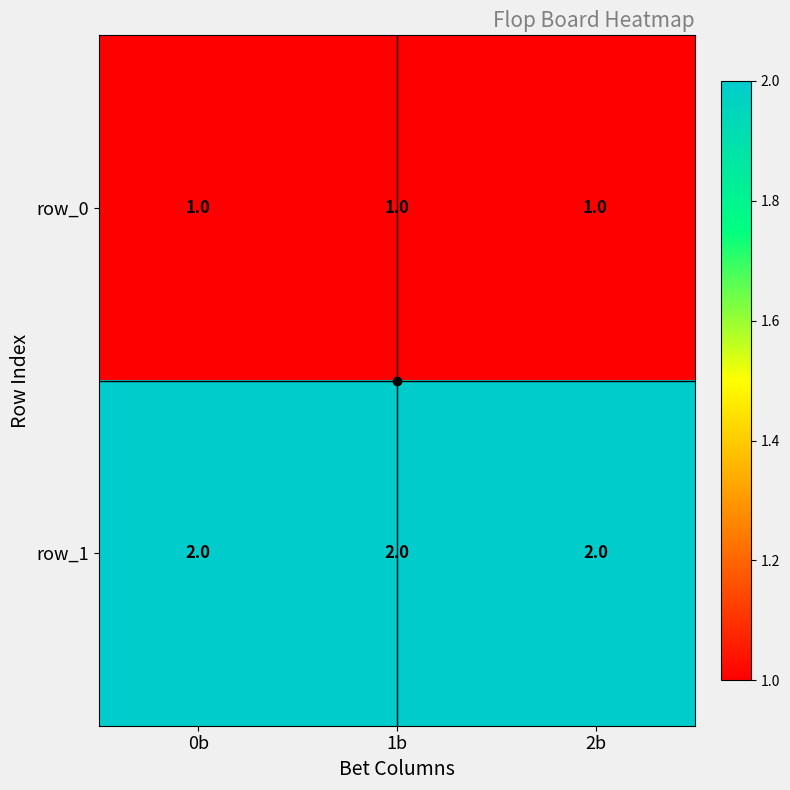

Reading left to right, transcribe all the data shown in this chart.

row_0: 1	1	1
row_1: 2	2	2